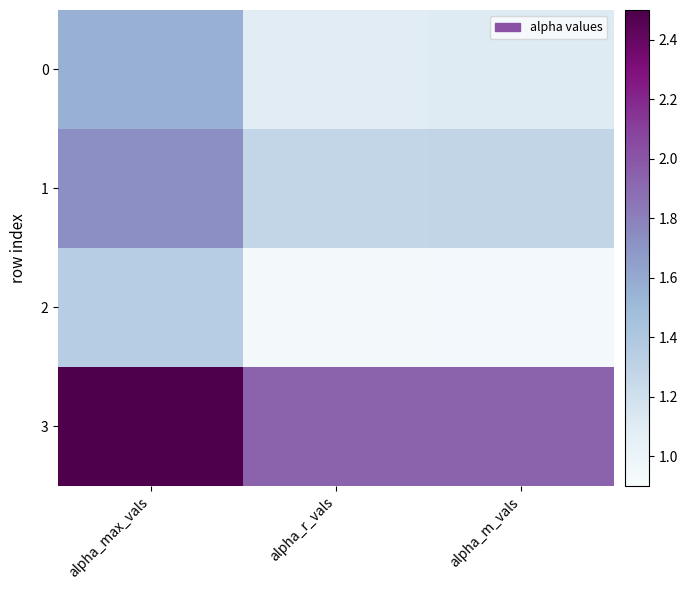

Reading left to right, transcribe all the data shown in this chart.

0: alpha_max_vals=1.6	alpha_r_vals=1.1	alpha_m_vals=1.1
1: alpha_max_vals=1.7	alpha_r_vals=1.3	alpha_m_vals=1.3
2: alpha_max_vals=1.3	alpha_r_vals=0.9	alpha_m_vals=0.9
3: alpha_max_vals=2.5	alpha_r_vals=1.9	alpha_m_vals=1.9